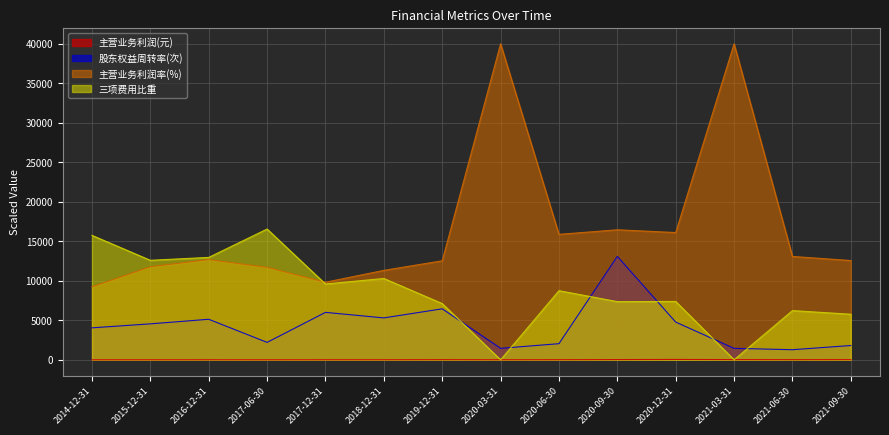

Rank the categories by 主营业务利润率(%) value from highest to lowest.

2020-03-31, 2021-03-31, 2020-09-30, 2020-12-31, 2020-06-30, 2021-06-30, 2016-12-31, 2021-09-30, 2019-12-31, 2015-12-31, 2017-06-30, 2018-12-31, 2017-12-31, 2014-12-31